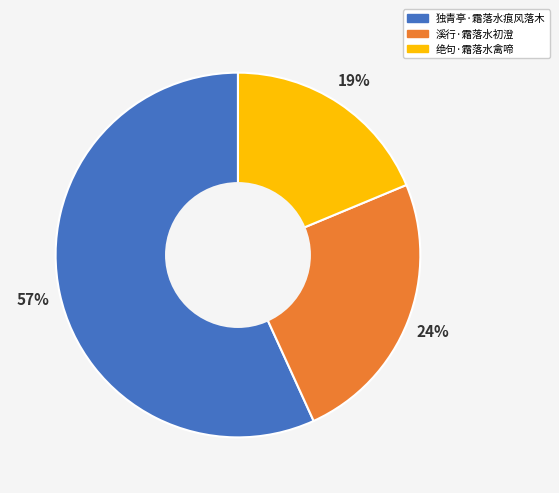

Which slice is the largest?

独青亭·霜落水痕风落木